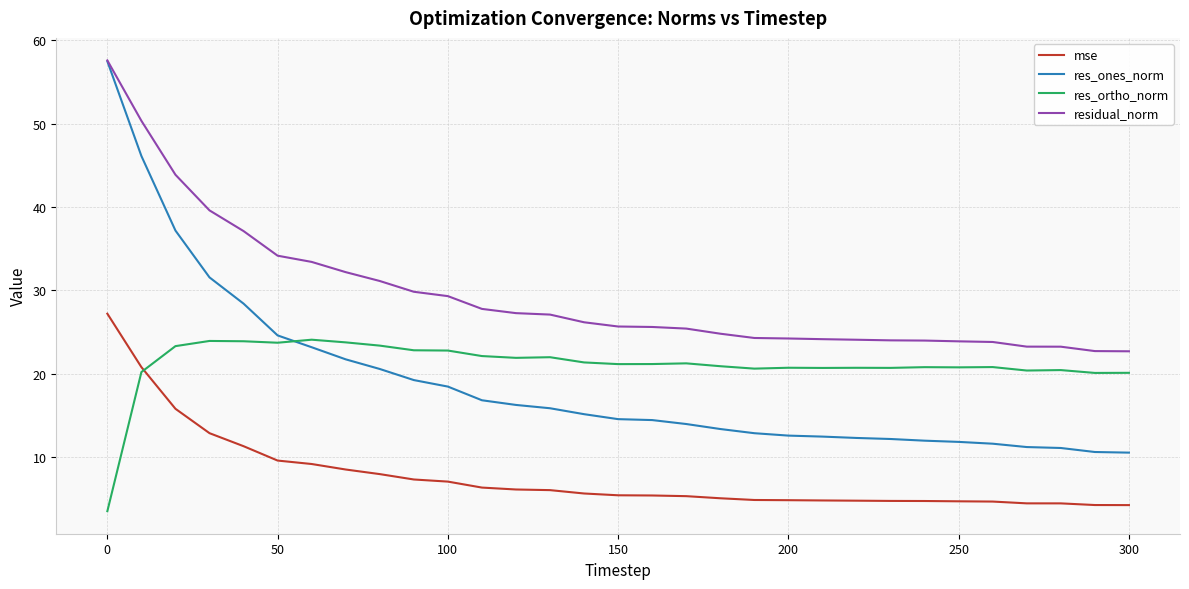

What is the smallest value displayed?

3.5